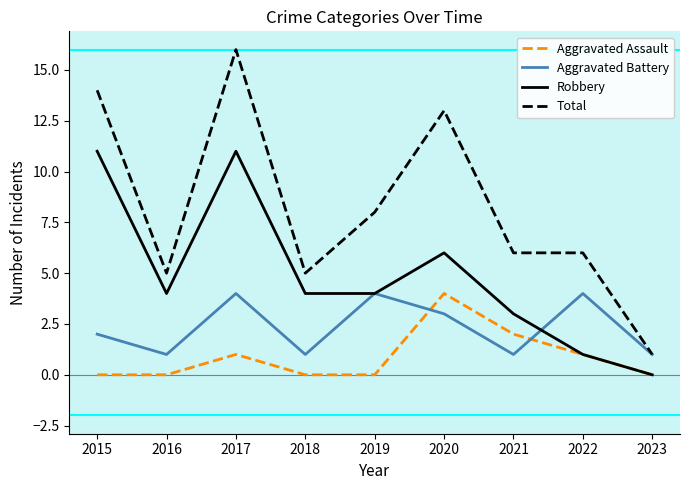

At which label does Total reach its minimum?

2023